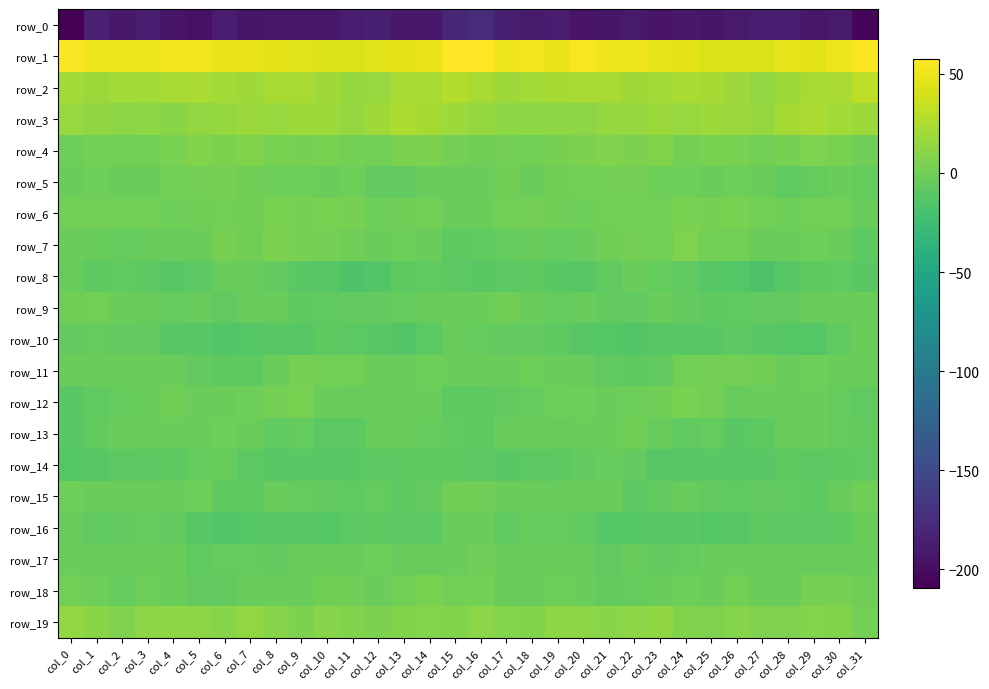

Which label corresponds to the largest value in the chart?

col_16